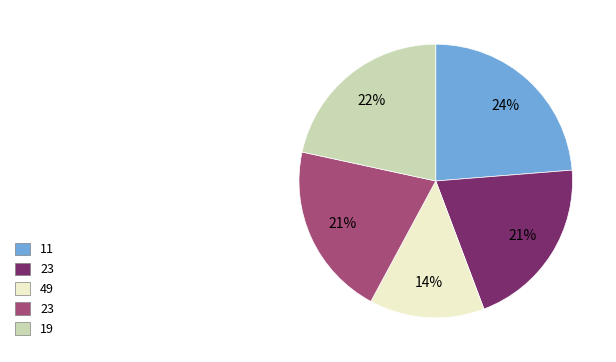

To the nearest percent, what is the average slice percentage?

20%